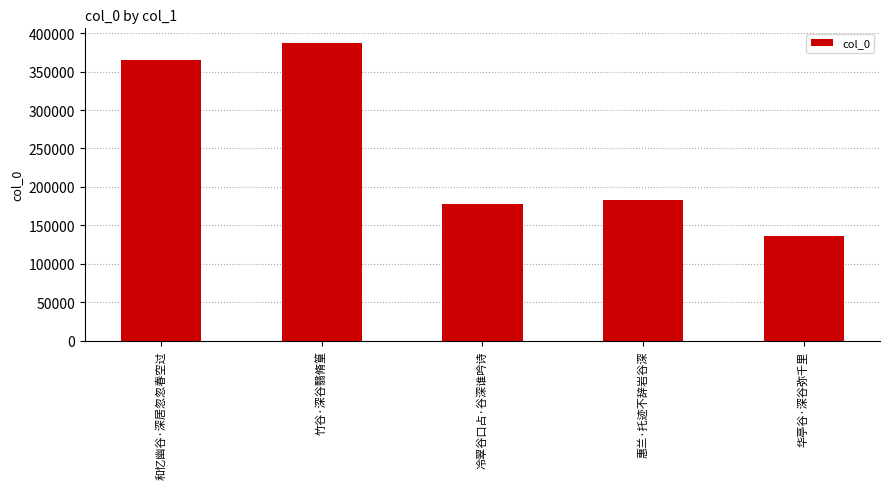

What is the difference between the second highest and minimum values?

229606